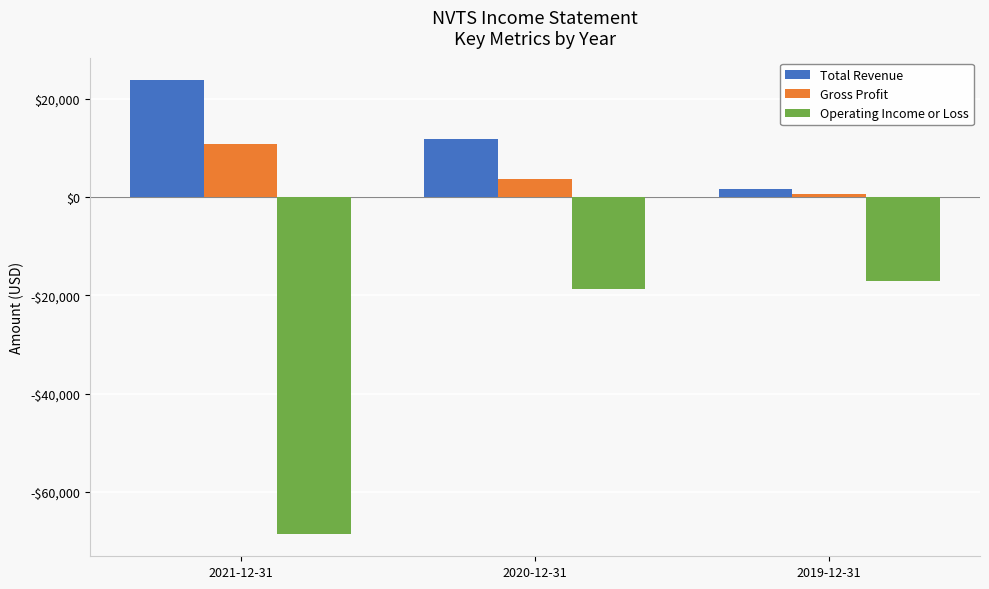

What is the value of the Operating Income or Loss bar at the 1st from the left?

-68500